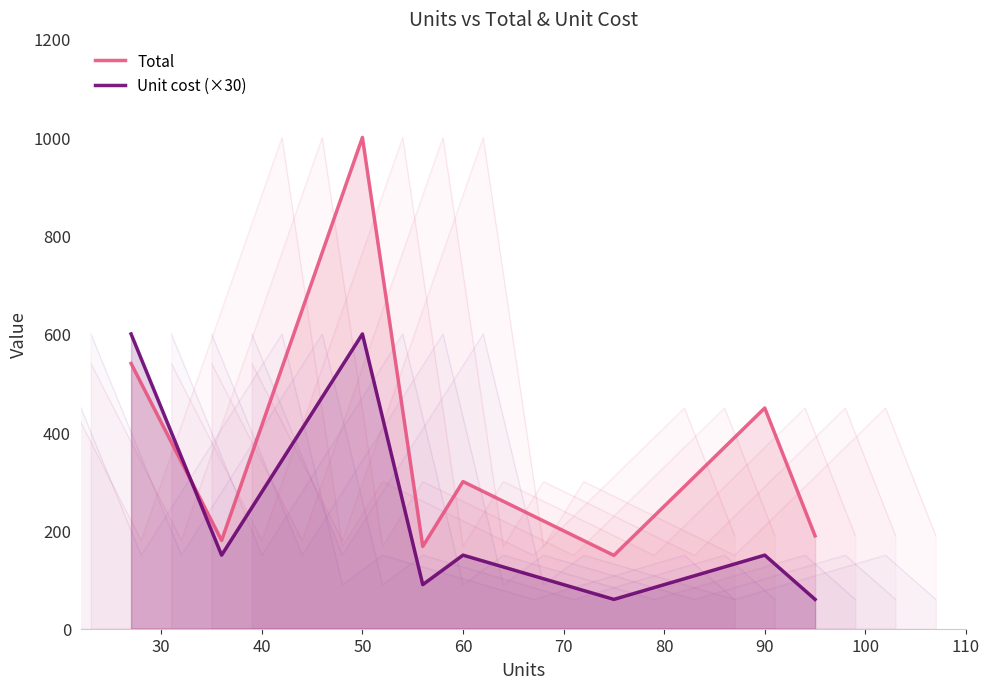

At 60, list the series in order from largest to smallest.

Total, Unit cost (×30)